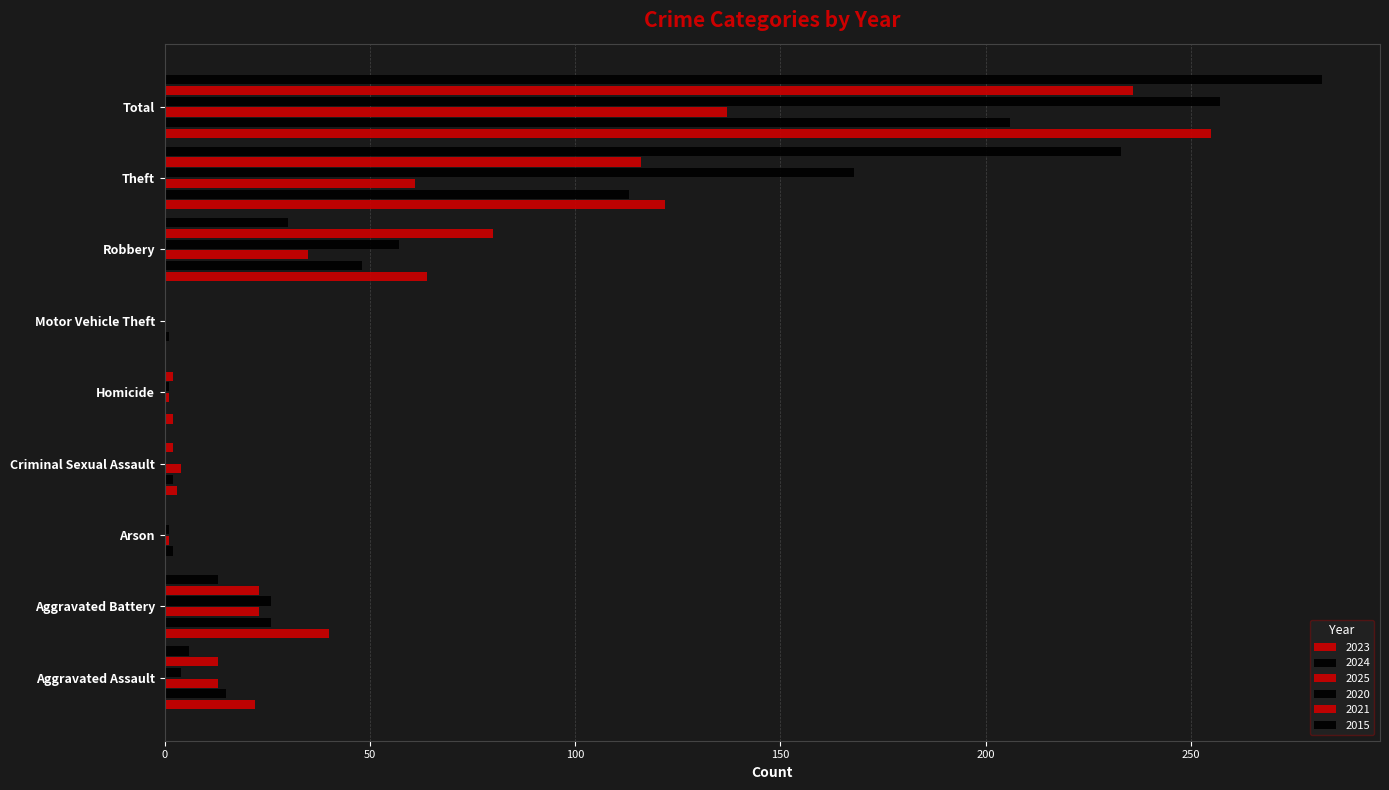

How many categories are shown in the chart?

9